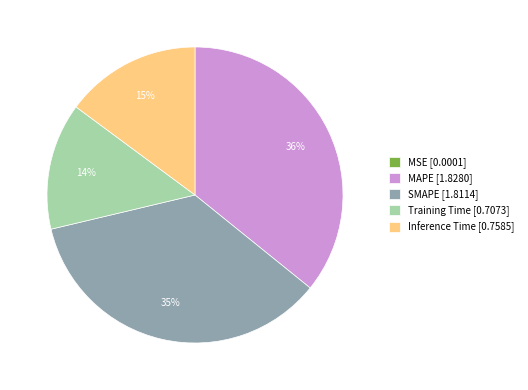

To the nearest percent, what is the difference between the largest and smallest slice percentages?

36%